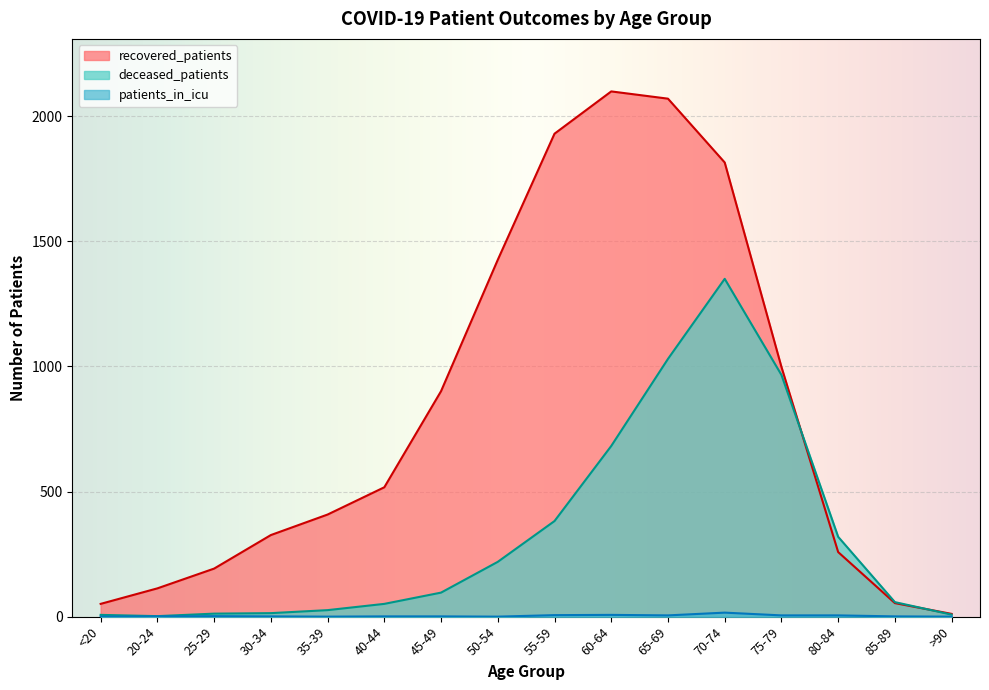

The value of recovered_patients at 40-44 is 517. True or false?

True